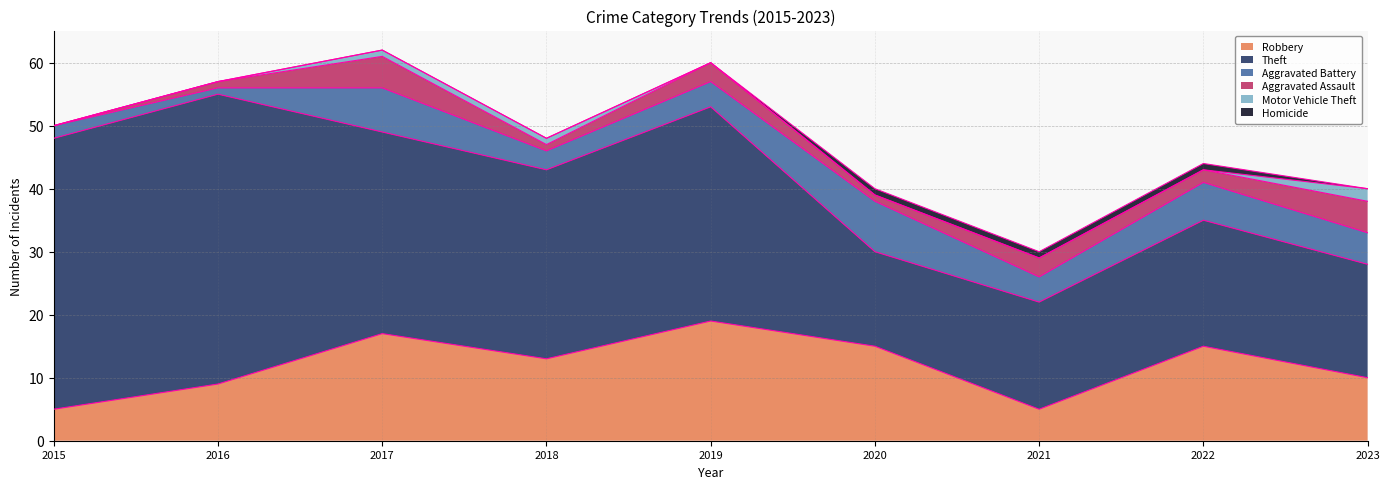

What is the value of the Aggravated Battery point at the 2nd from the left?

1